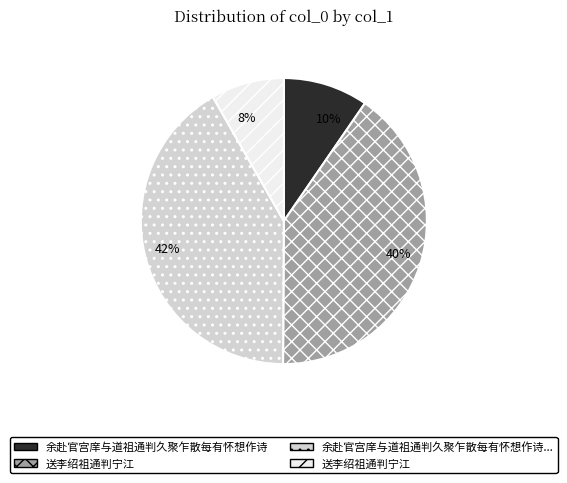

How many slices are in this pie chart?

4